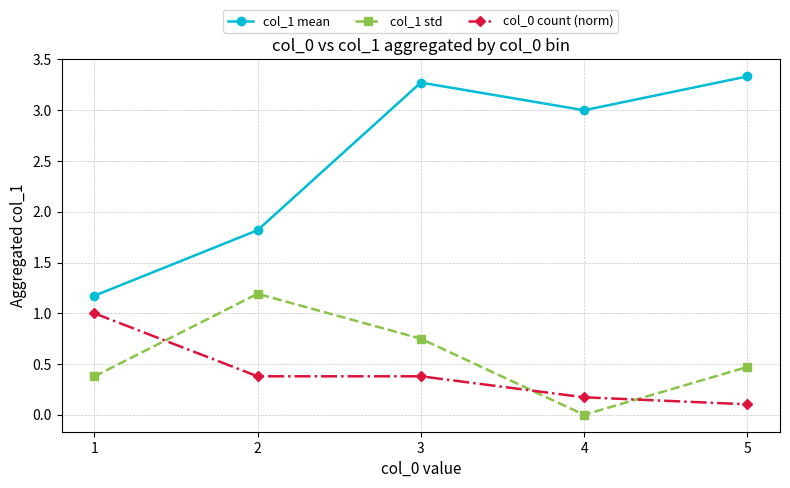

True or false: col_0 count (norm) has a value of 0.4 at 2.

True